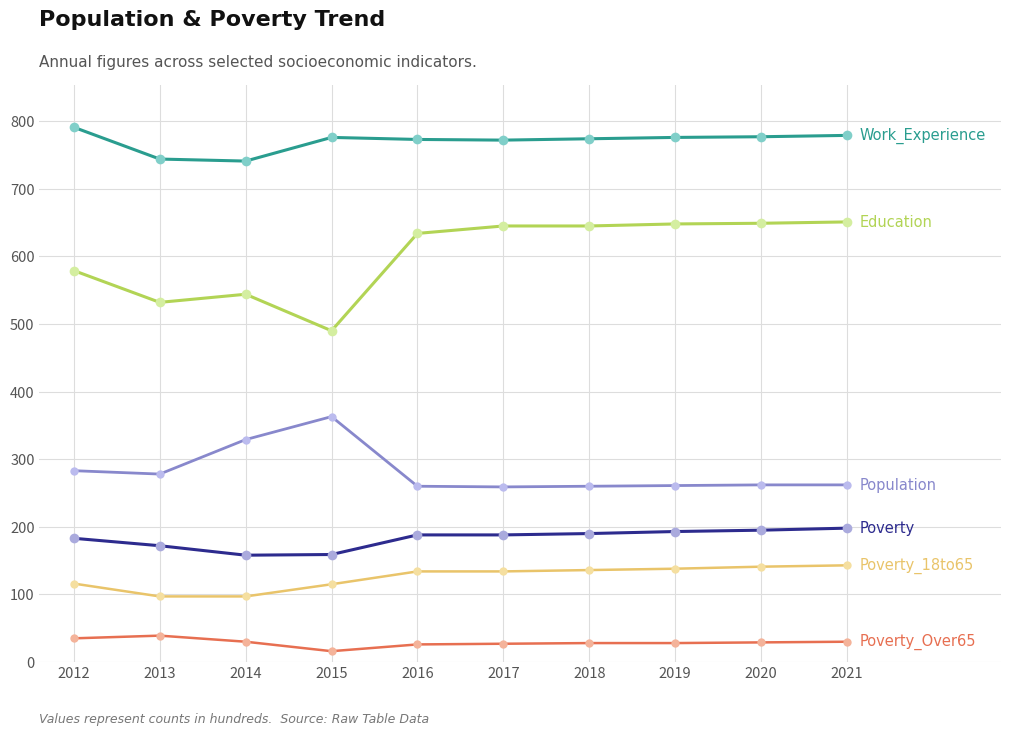

What is the total value across all series at 2013?

1862